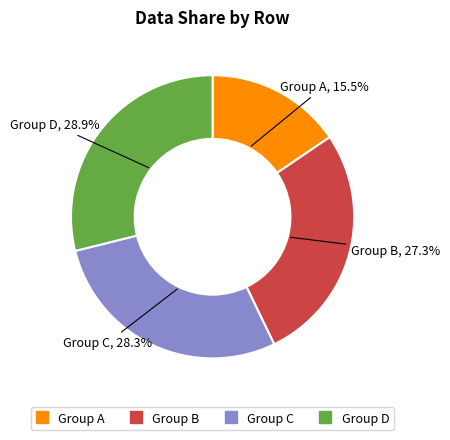

Is there a majority slice in this chart?

No